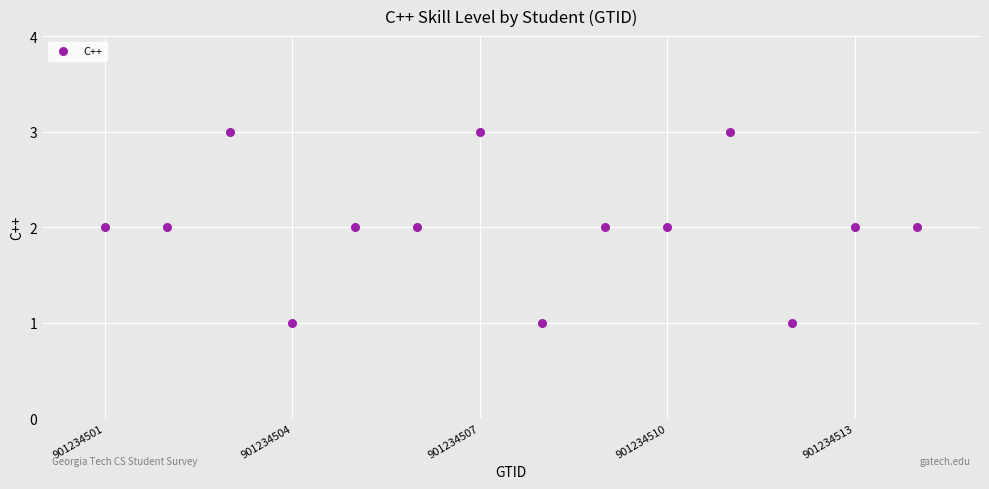

What is the range of X values (max minus min)?

13